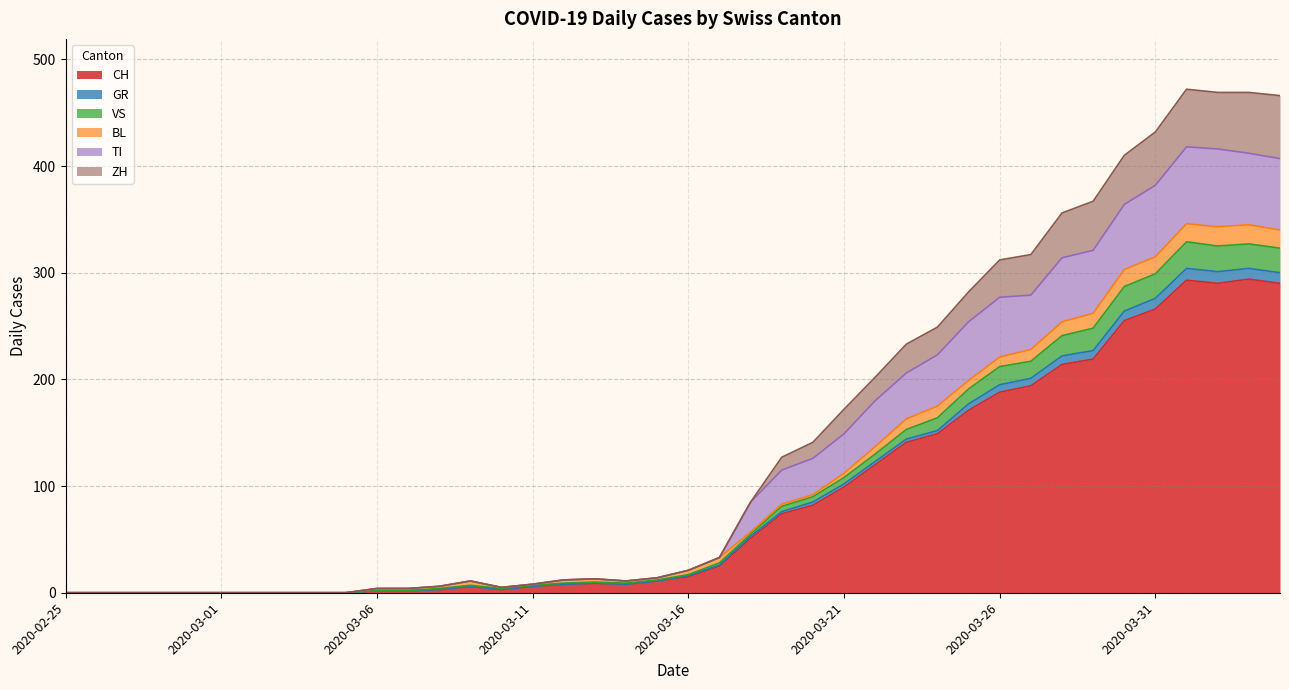

At which category is the sum across all series the highest?

2020-04-01